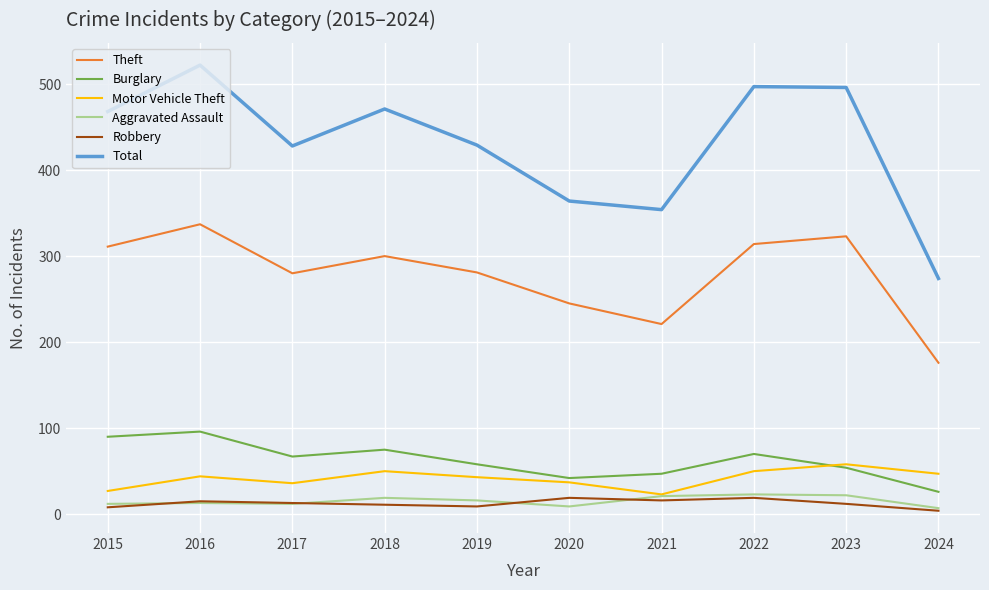

Which series has the largest total across all categories?

Total